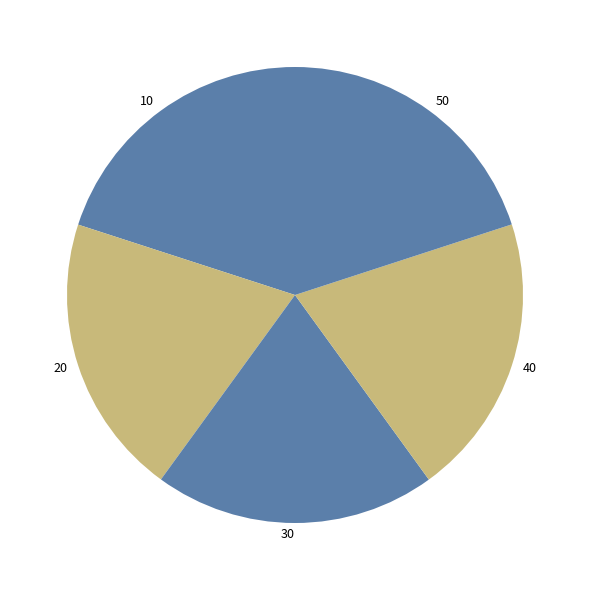

Does any single category account for the majority?

No